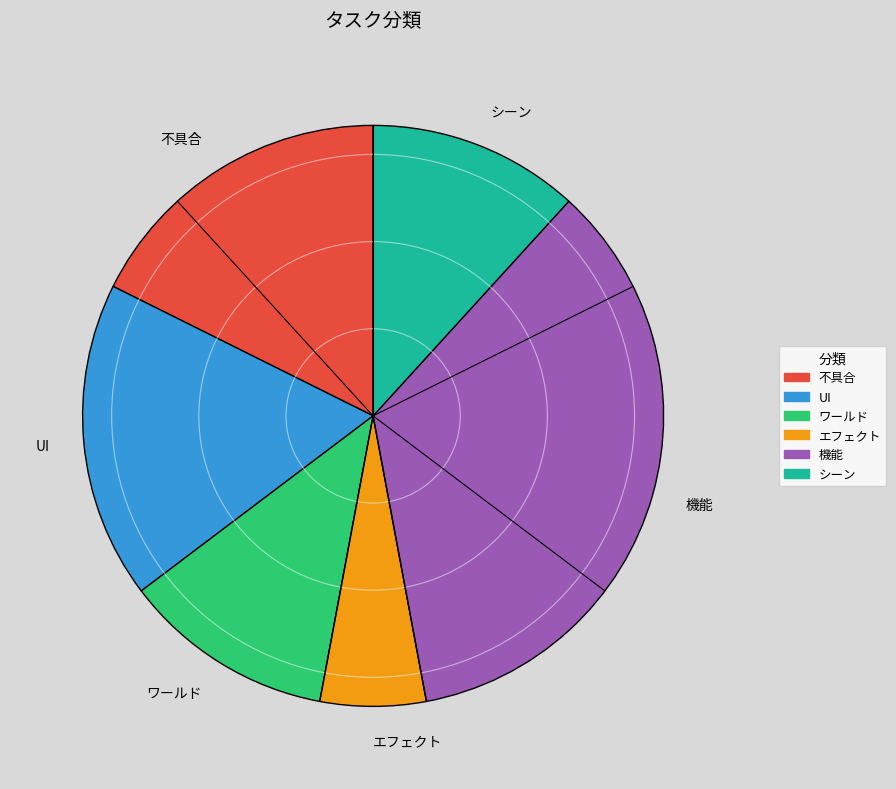

Which category has the smallest portion of the pie?

エフェクト